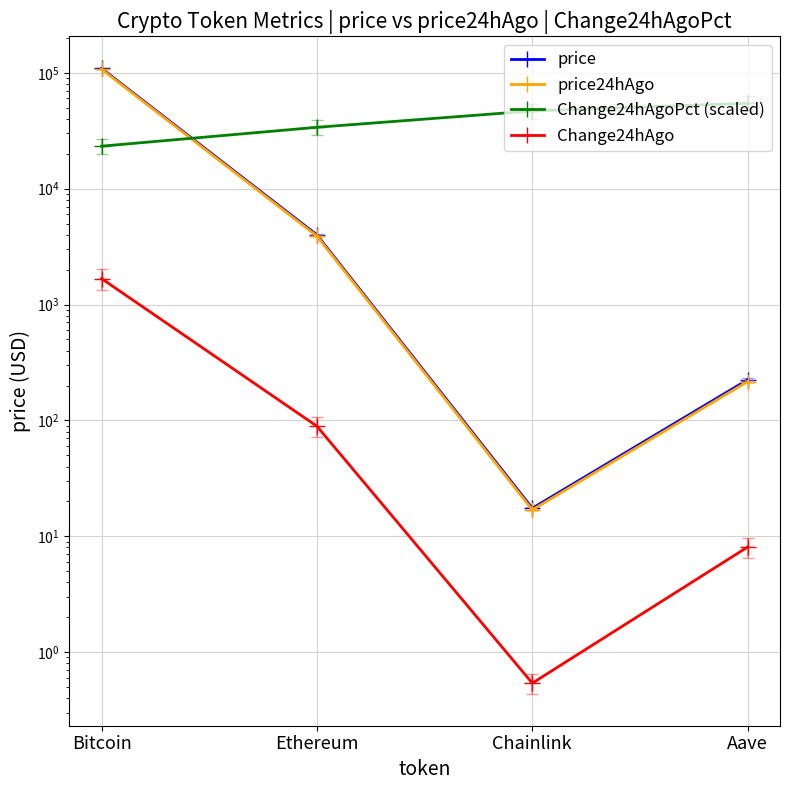

Is the value of Change24hAgoPct (scaled) at Ethereum greater than the value of price24hAgo at Ethereum?

Yes